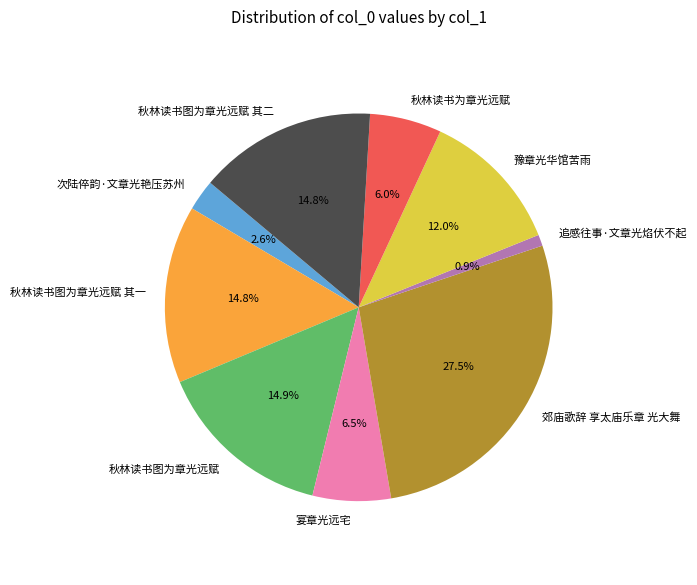

Is 秋林读书图为章光远赋 其二 the majority of the pie?

No